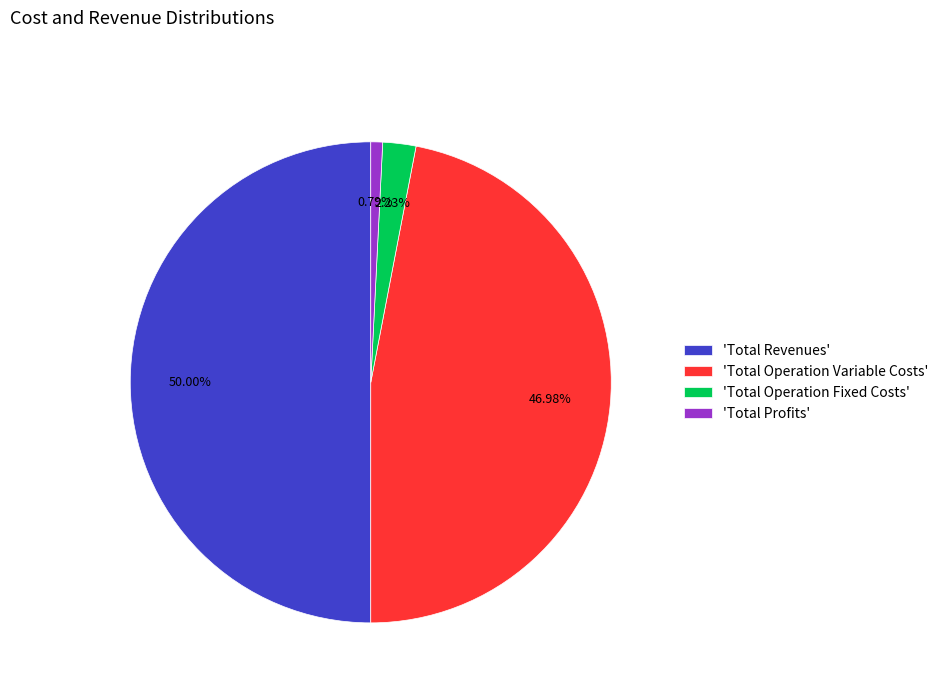

Rank the categories by value from lowest to highest.

'Total Profits', 'Total Operation Fixed Costs', 'Total Operation Variable Costs', 'Total Revenues'